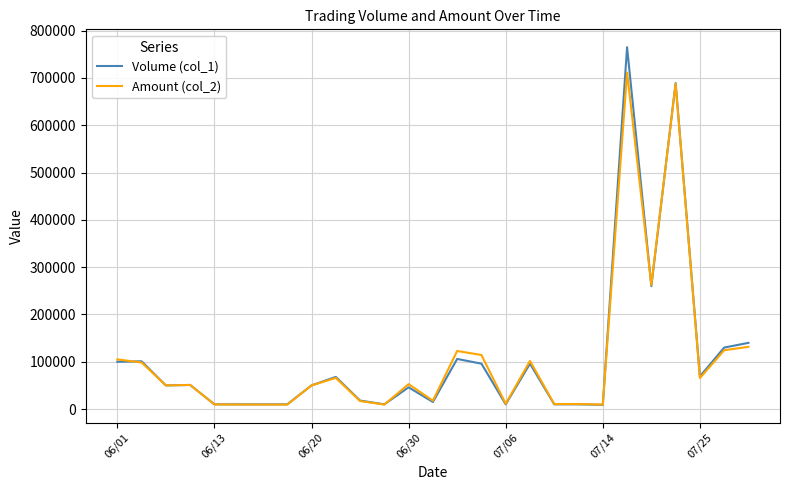

How many values in the Amount (col_2) series are below 51000?

13